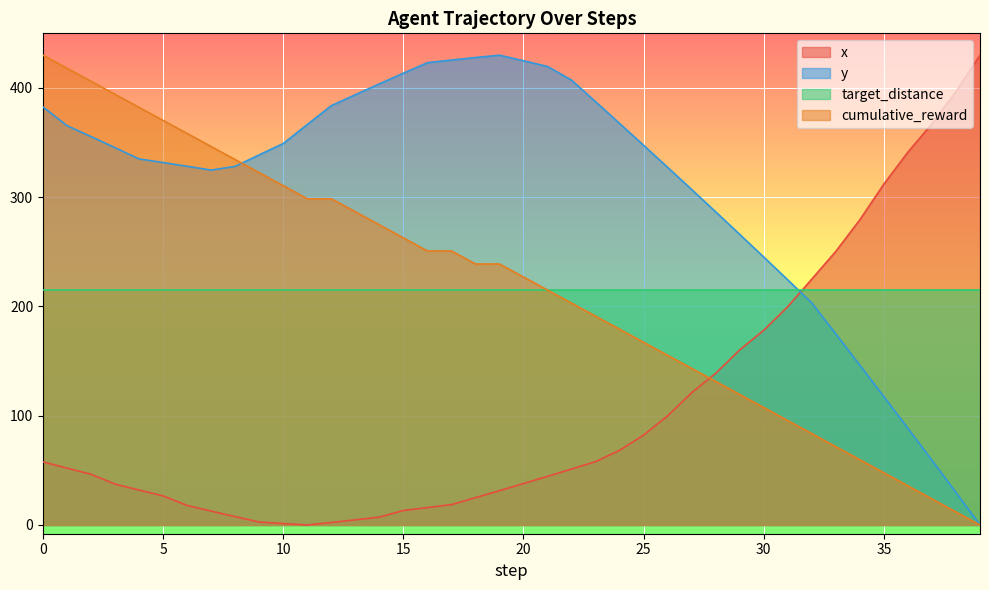

Which series ends up on top after the final intersection of x and cumulative_reward?

x